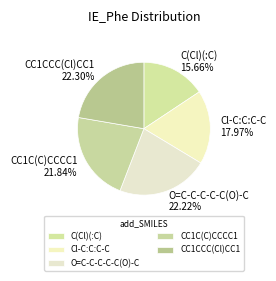

What is the ratio of the value at CC1C(C)CCCC1 to the value at Cl-C:C:C-C?

1.2